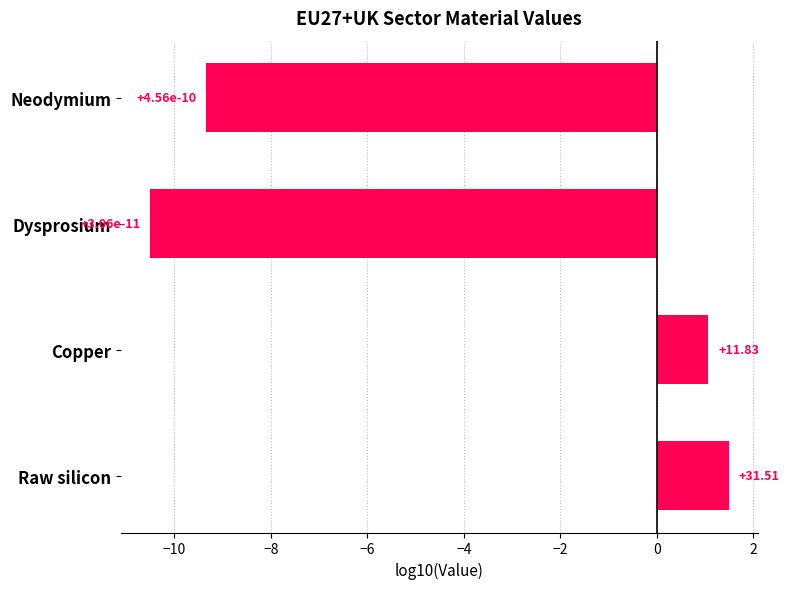

What is the average value?

-4.3